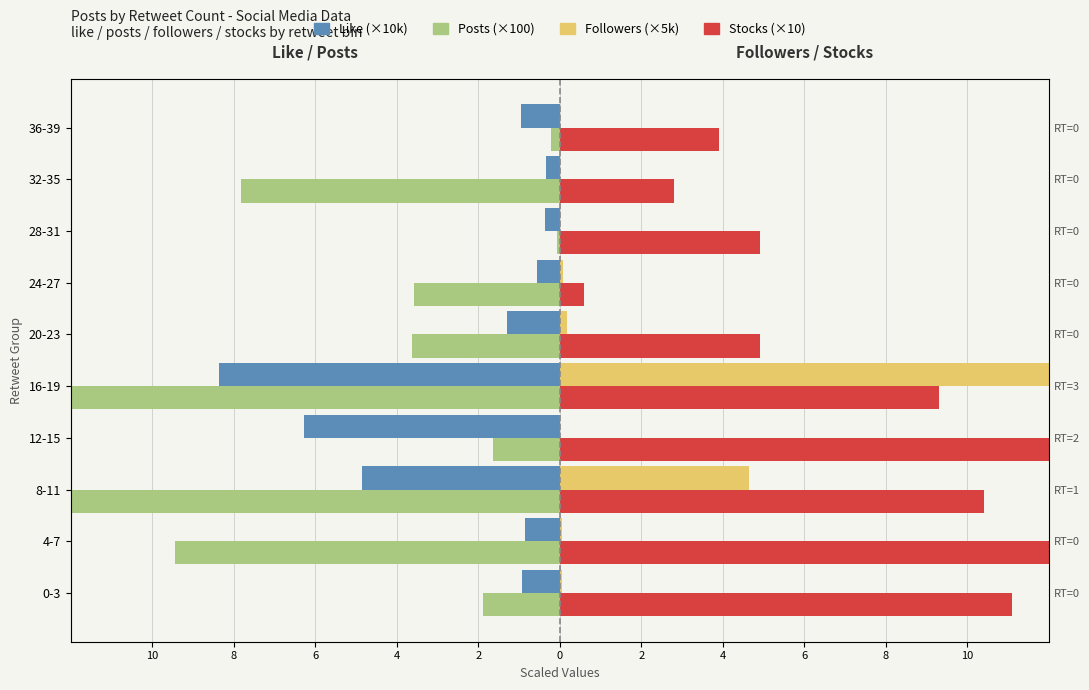

What is the maximum value for Stocks (×10)?

27.8